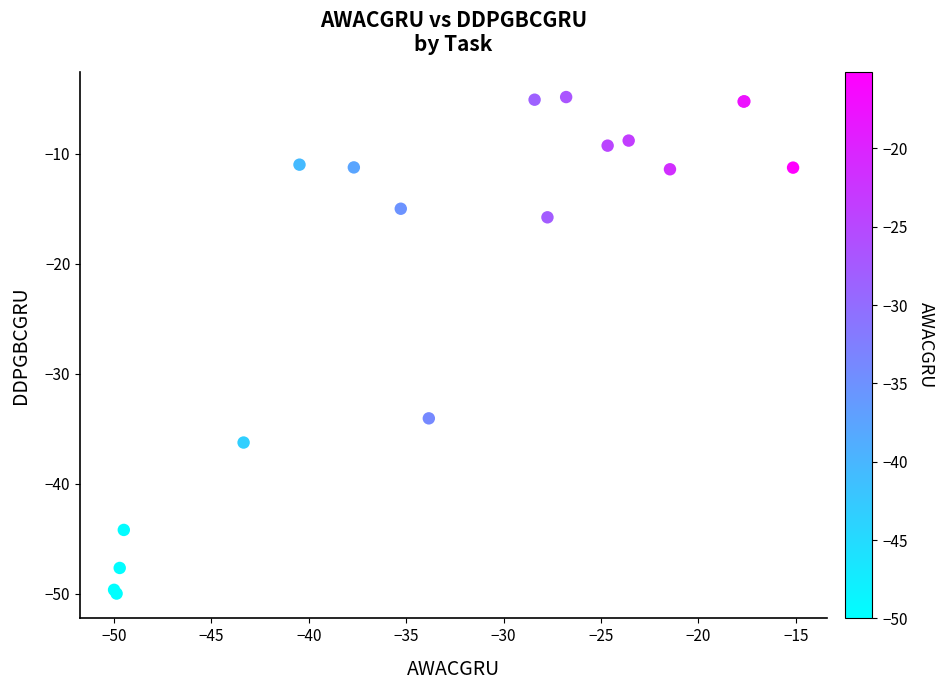

What Y value in the scatter plot is closest to -27?

-34.1